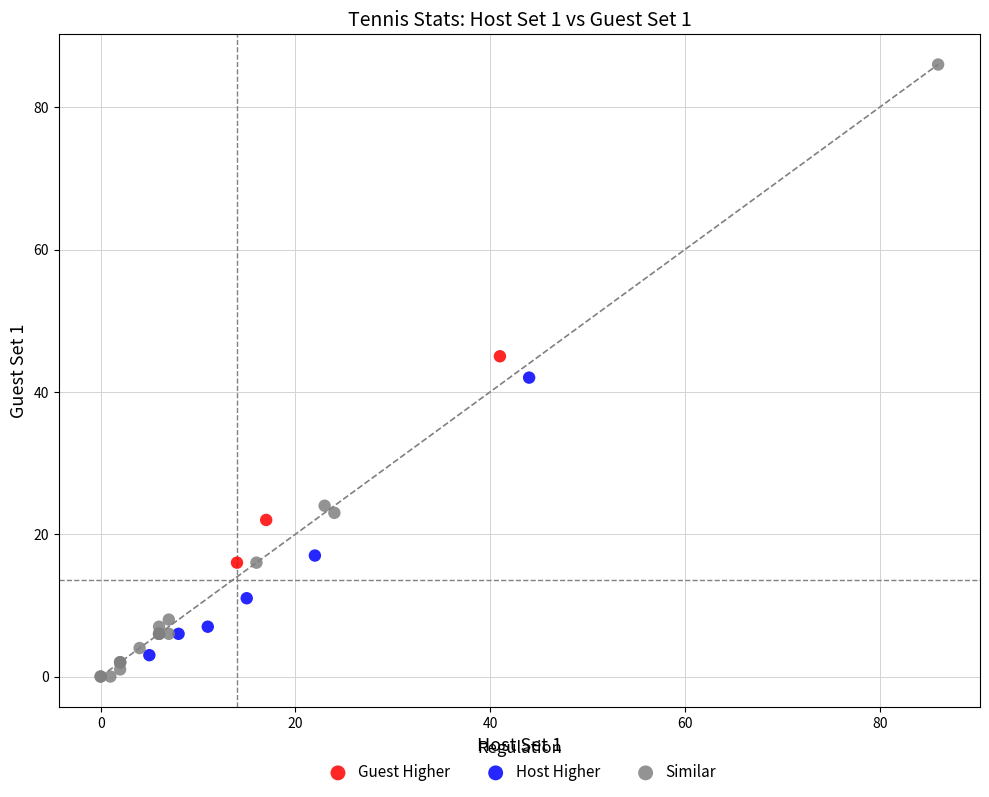

Which series contains the highest Y value?

Similar